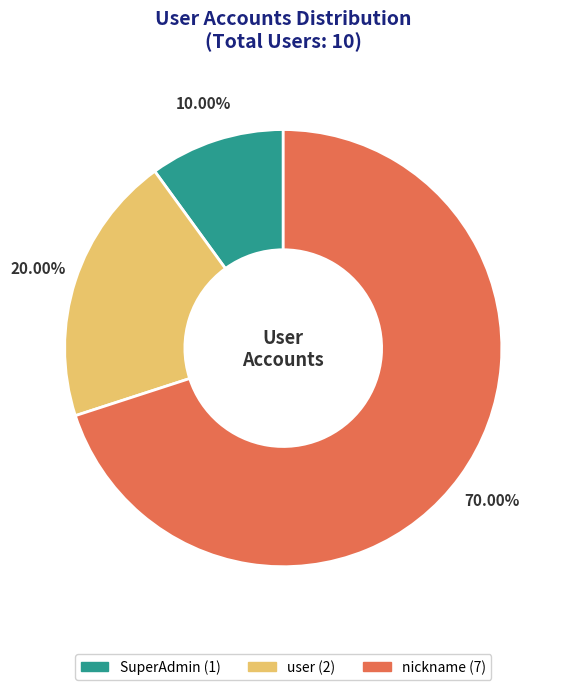

Which slice represents more than half of the pie?

nickname